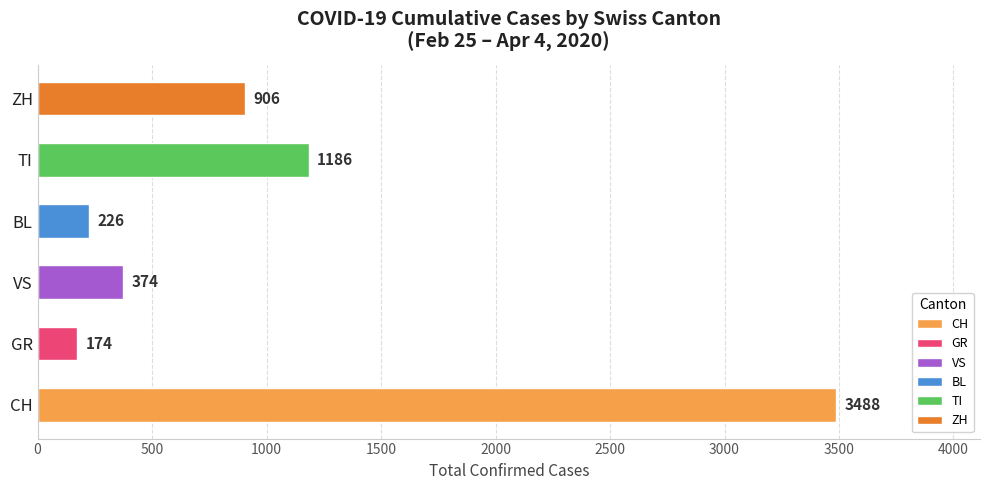

How many bars are there in each group?

6